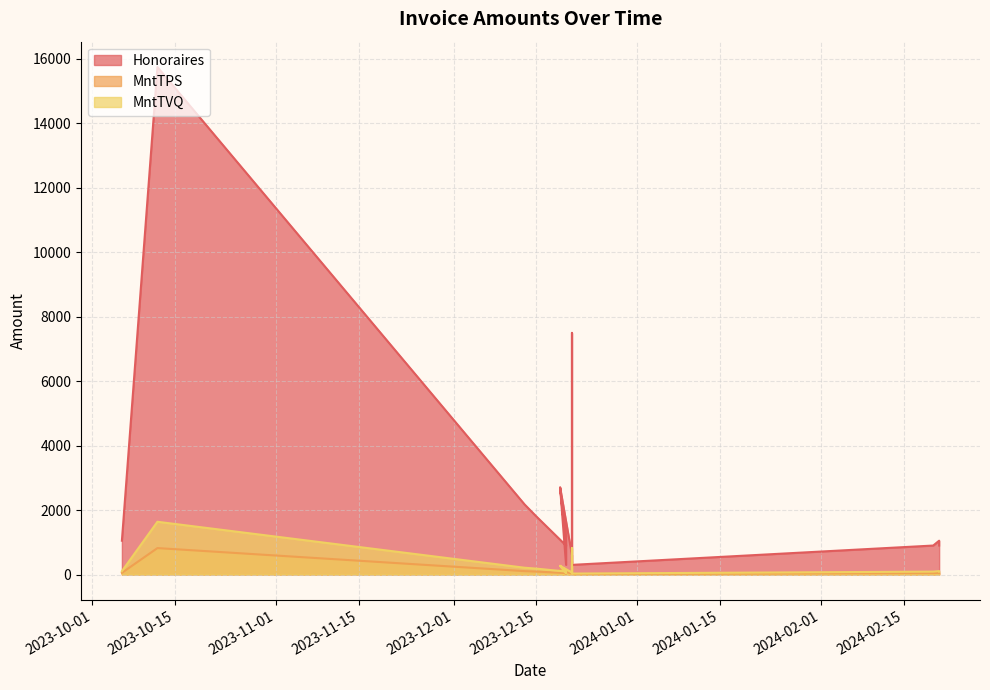

Which series changed the most between 2023-12-21 and 2023-12-21?

Honoraires